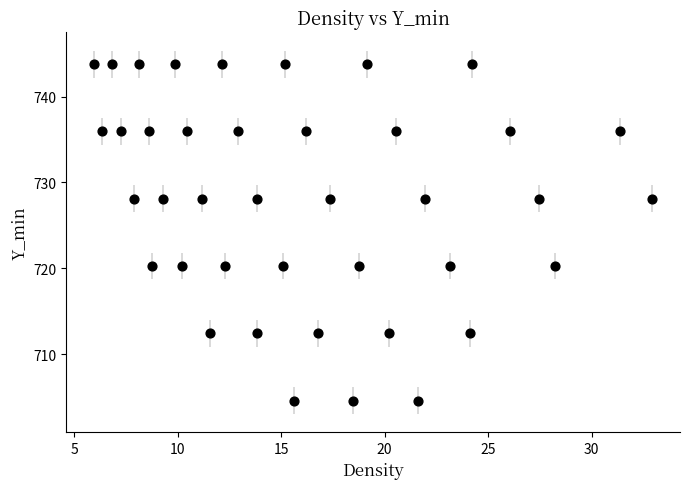

What is the range of Y values (max minus min)?

39.1